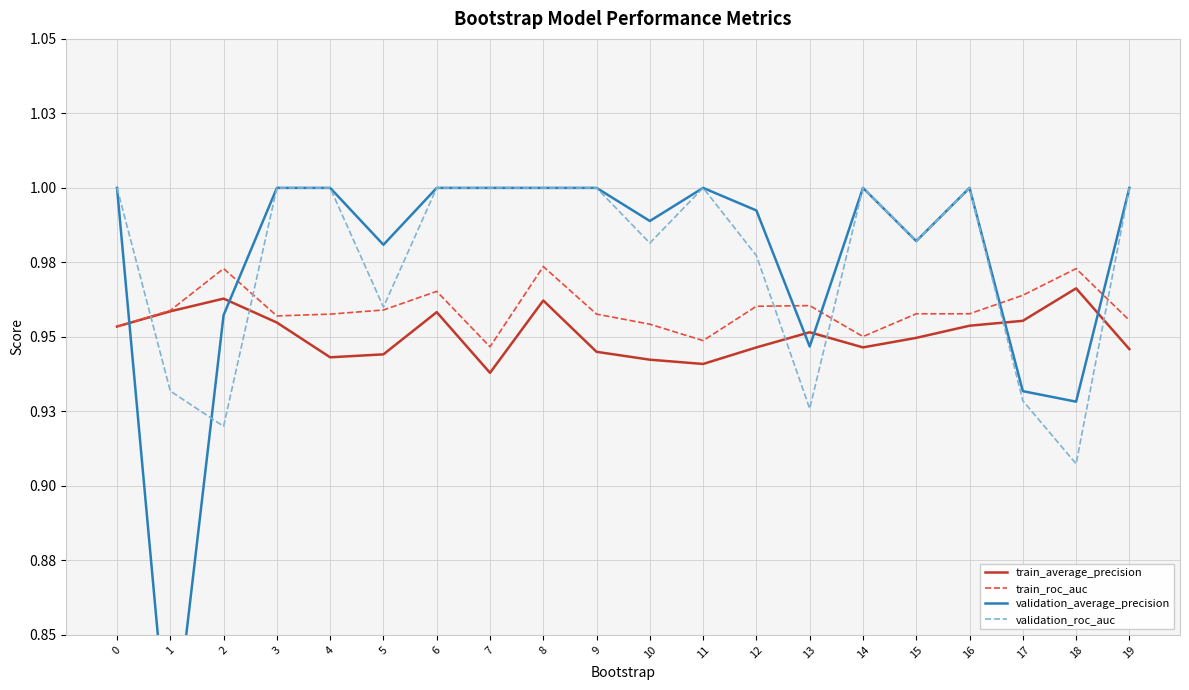

True or false: train_average_precision has more than 0 points higher than both neighbors.

True